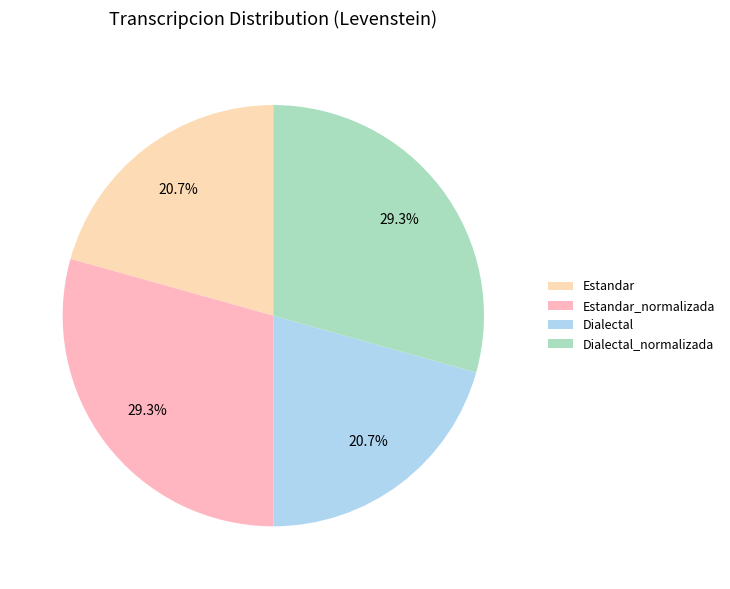

How many slices are in this pie chart?

4